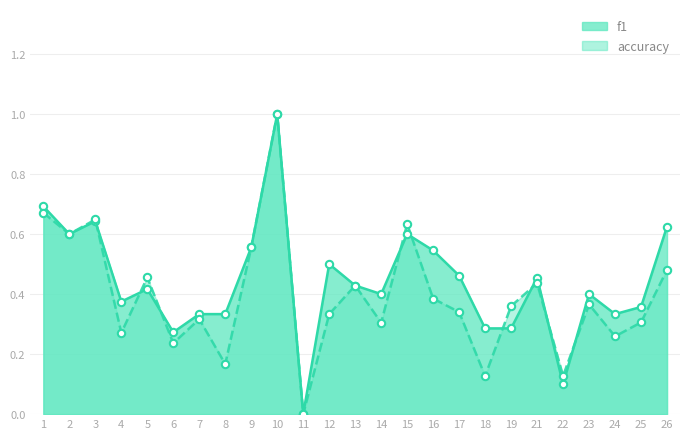

Which series has the largest total across all categories?

accuracy